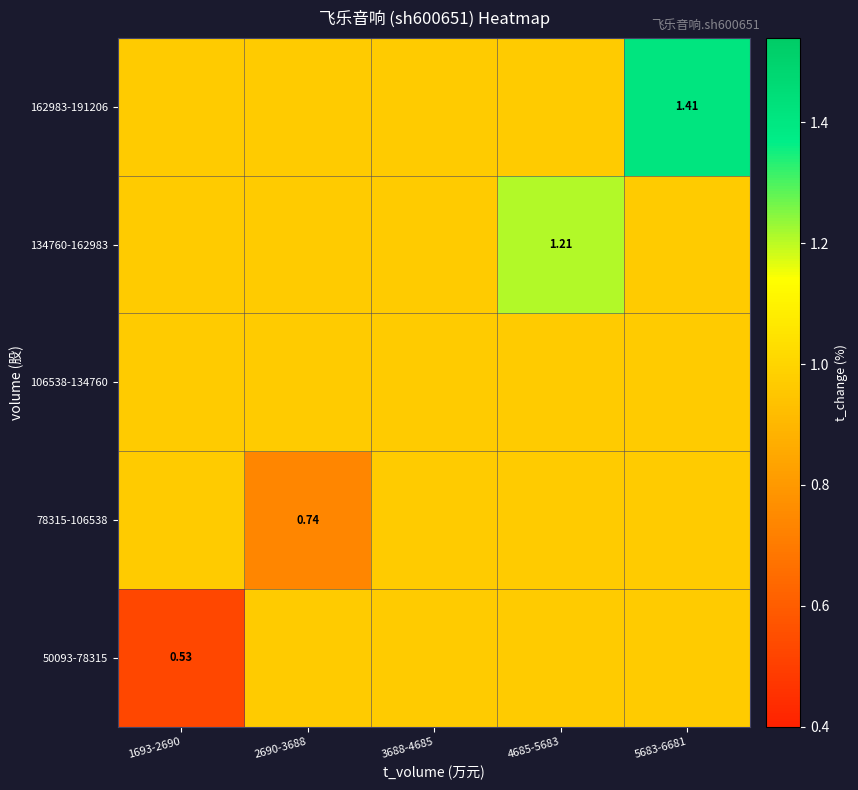

Where is 106538-134760 nearest to the value 0?

1693-2690